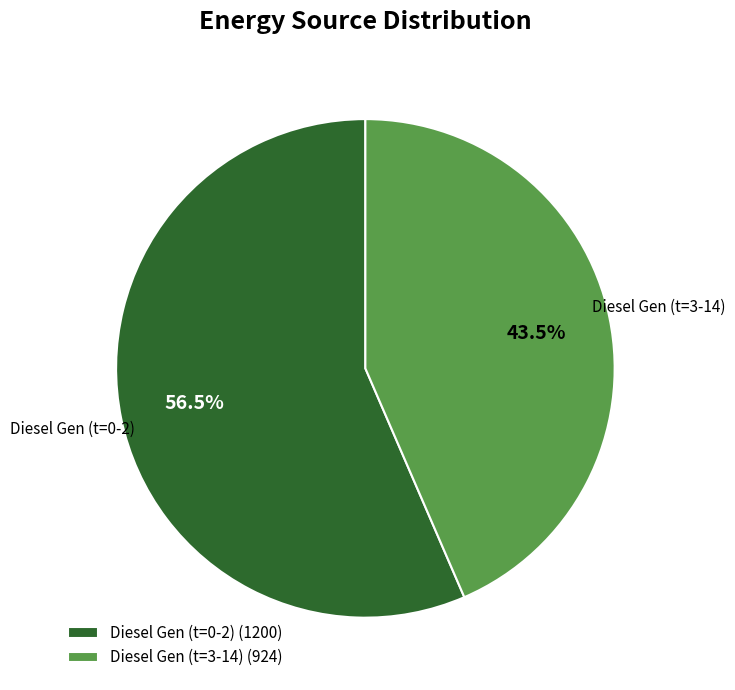

To the nearest percent, what is the average slice percentage?

50%